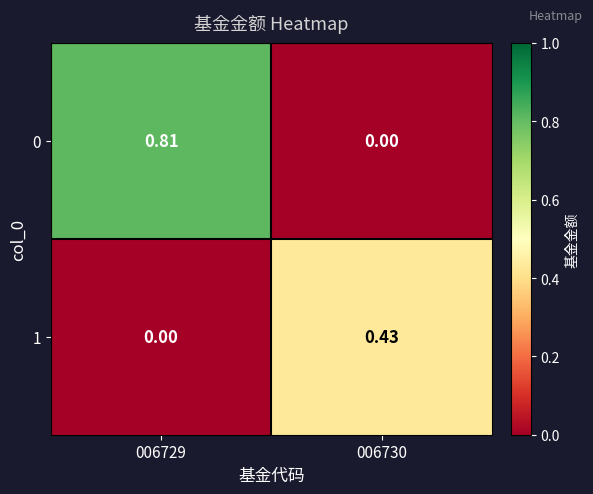

Is the value of 0 at 006729 greater than the value of 1 at 006729?

Yes